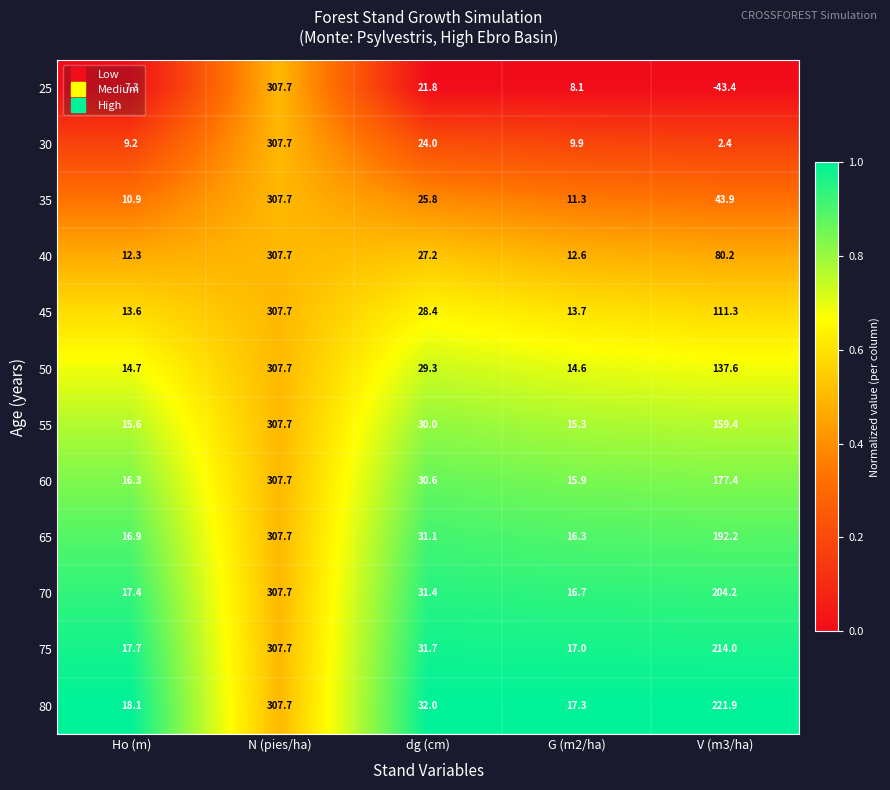

At which category does the chart reach its peak across all series?

N (pies/ha)